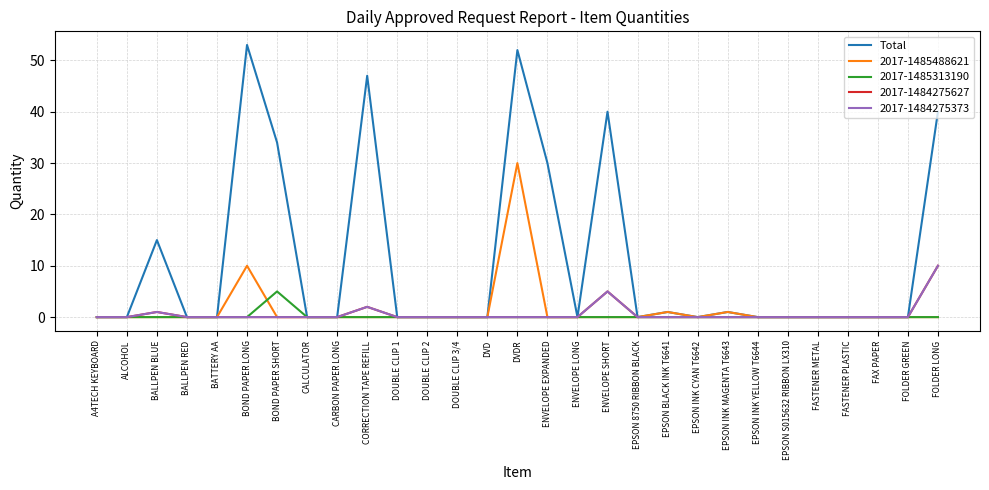

Does the chart display data point markers on the line(s)?

No